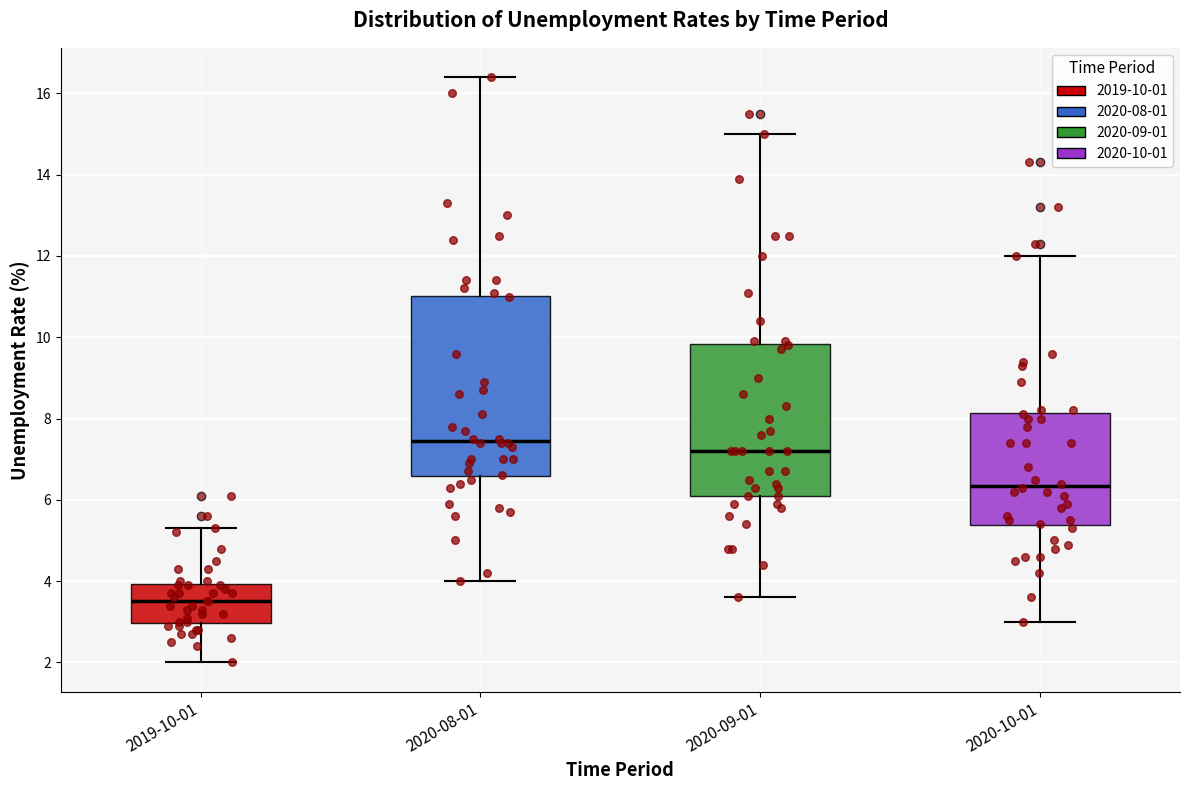

Which box has the lowest median line?

2019-10-01